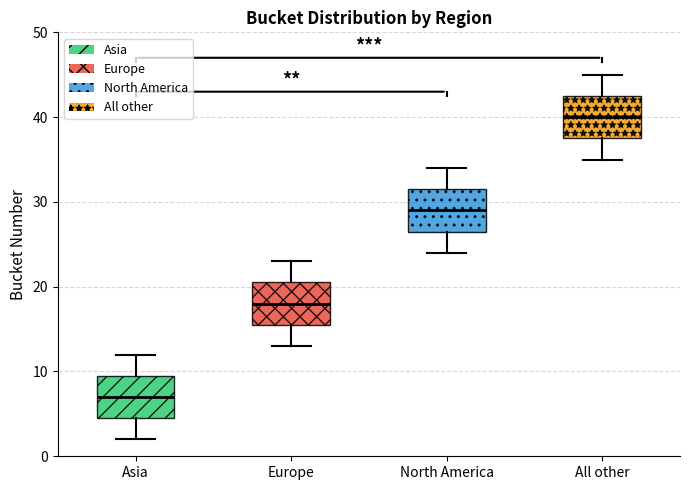

Which box's median line is the lowest?

Asia